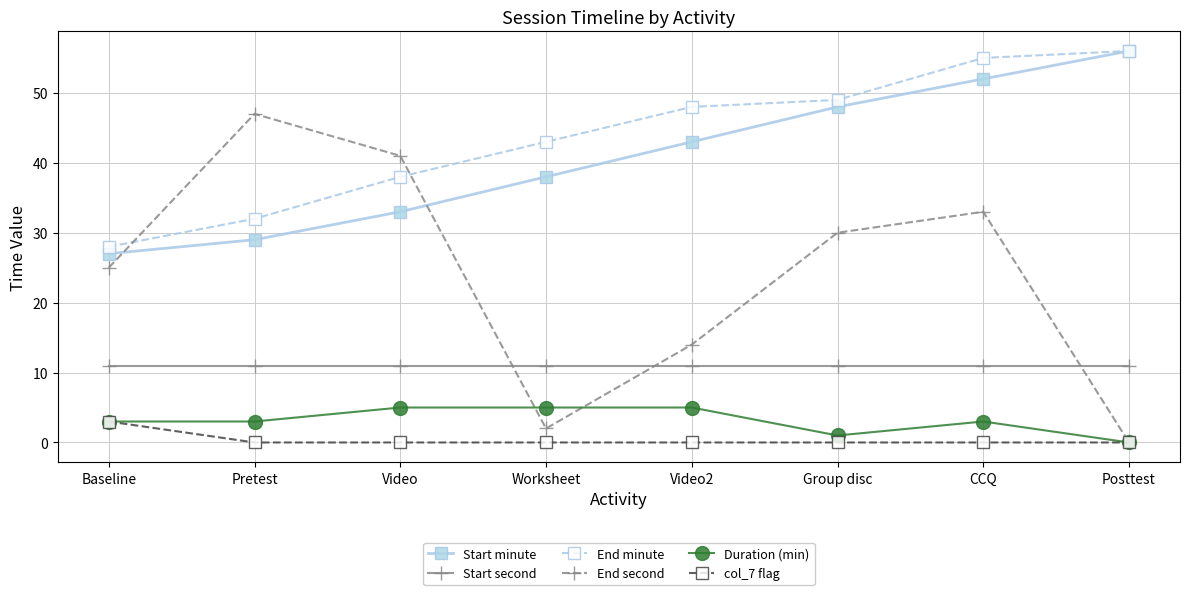

Rank the categories by End second value from highest to lowest.

Pretest, Video, CCQ, Group disc, Baseline, Video2, Worksheet, Posttest